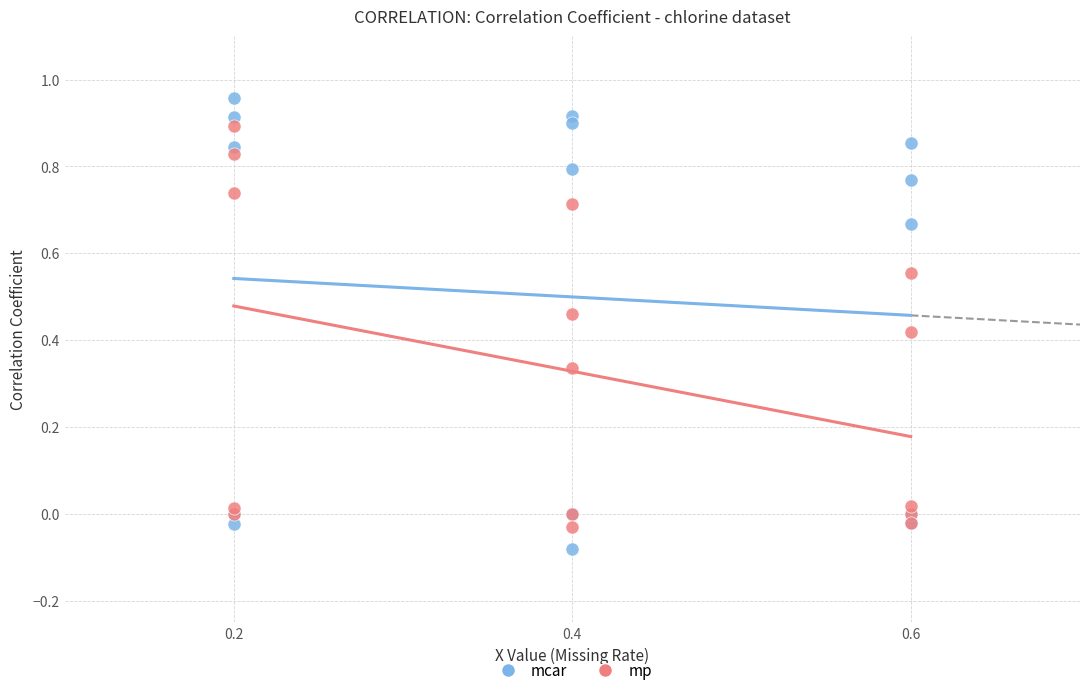

Which series has the widest spread of Y values?

mcar